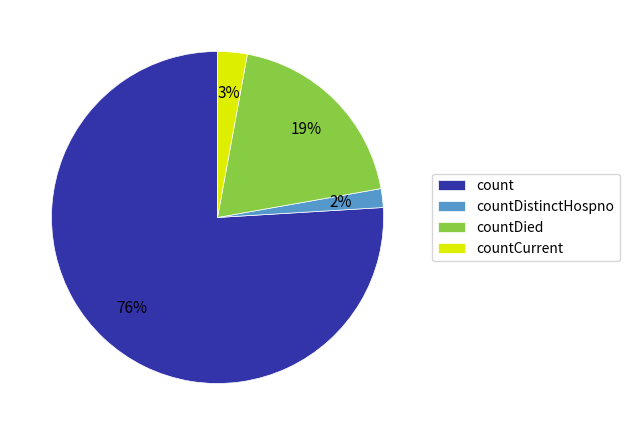

Between count and countDistinctHospno, which is larger?

count